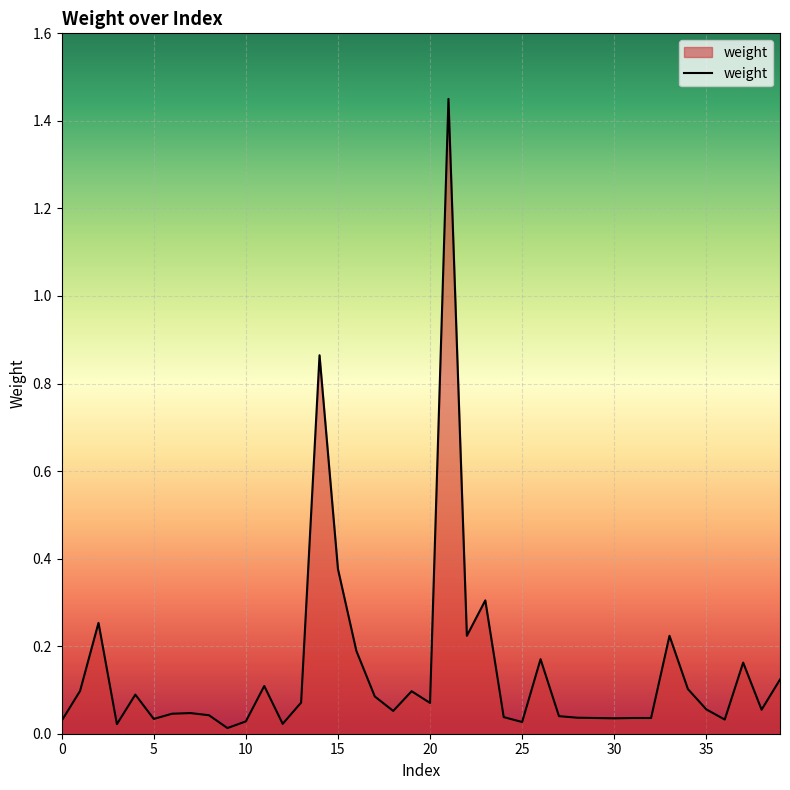

What is the difference between the second highest and second lowest values?

0.8